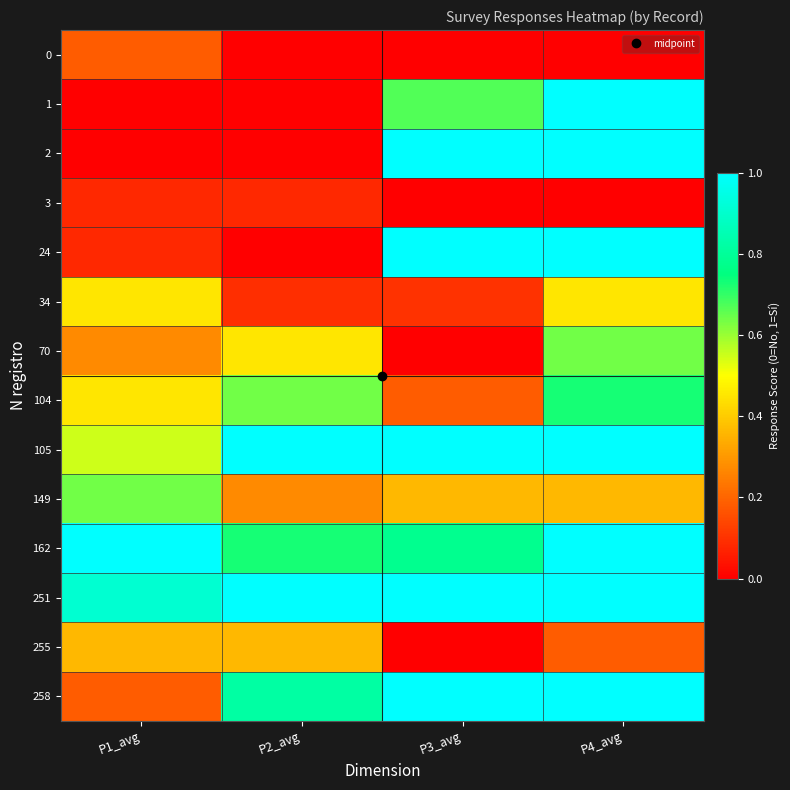

Reading left to right, what are all the values shown in this chart?

0: P1_avg=0.2	P2_avg=0.0	P3_avg=0.0	P4_avg=0.0
1: P1_avg=0.0	P2_avg=0.0	P3_avg=0.7	P4_avg=1.0
2: P1_avg=0.0	P2_avg=0.0	P3_avg=1.0	P4_avg=1.0
3: P1_avg=0.1	P2_avg=0.1	P3_avg=0.0	P4_avg=0.0
24: P1_avg=0.1	P2_avg=0.0	P3_avg=1.0	P4_avg=1.0
34: P1_avg=0.5	P2_avg=0.1	P3_avg=0.1	P4_avg=0.5
70: P1_avg=0.3	P2_avg=0.5	P3_avg=0.0	P4_avg=0.6
104: P1_avg=0.5	P2_avg=0.6	P3_avg=0.2	P4_avg=0.7
105: P1_avg=0.6	P2_avg=1.0	P3_avg=1.0	P4_avg=1.0
149: P1_avg=0.6	P2_avg=0.3	P3_avg=0.4	P4_avg=0.4
162: P1_avg=1.0	P2_avg=0.7	P3_avg=0.8	P4_avg=1.0
251: P1_avg=0.9	P2_avg=1.0	P3_avg=1.0	P4_avg=1.0
255: P1_avg=0.4	P2_avg=0.4	P3_avg=0.0	P4_avg=0.2
258: P1_avg=0.2	P2_avg=0.8	P3_avg=1.0	P4_avg=1.0